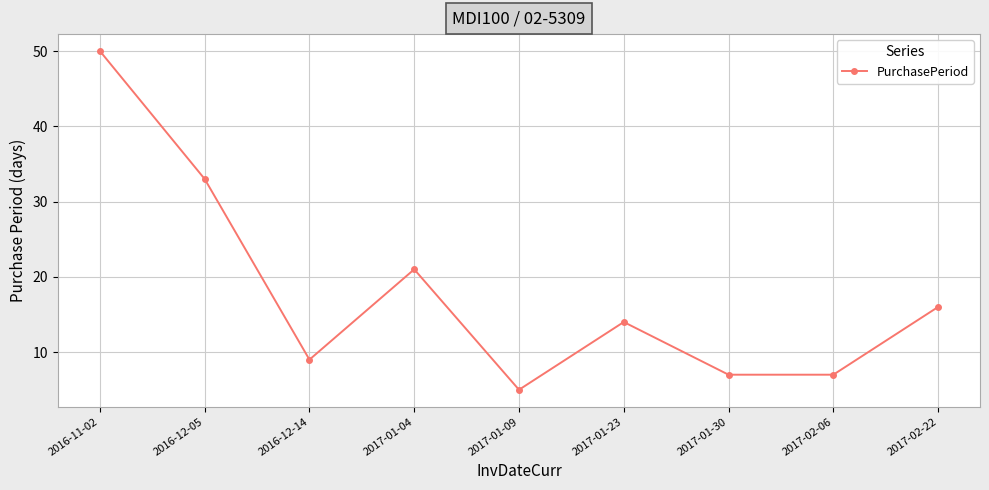

Is this an area chart (filled region under the line)?

No